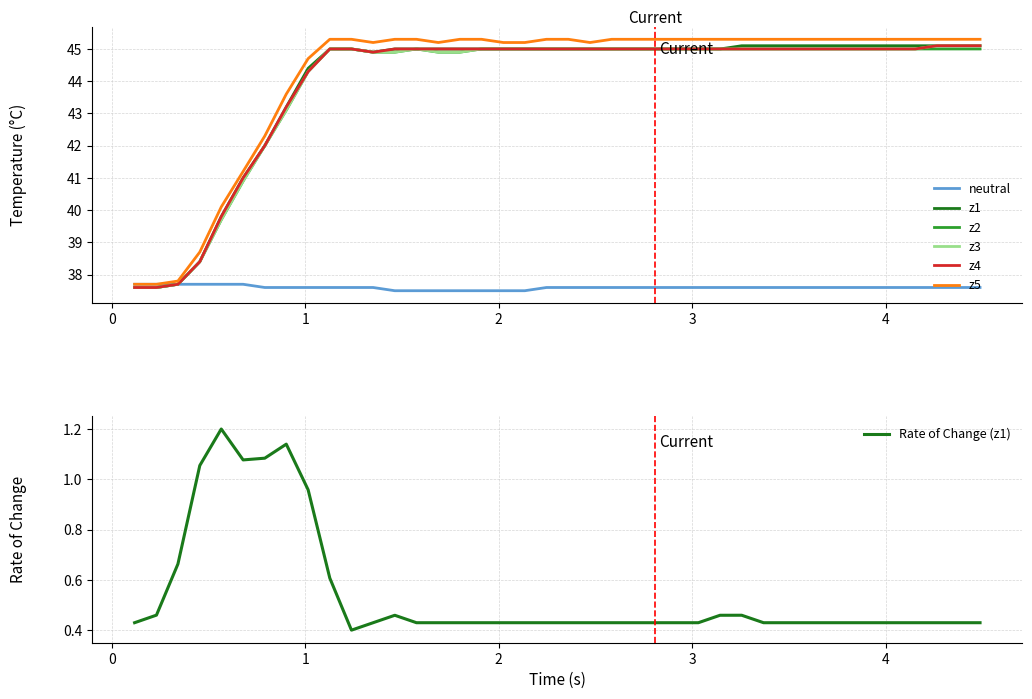

What is the highest value of the z2 series?

45.0